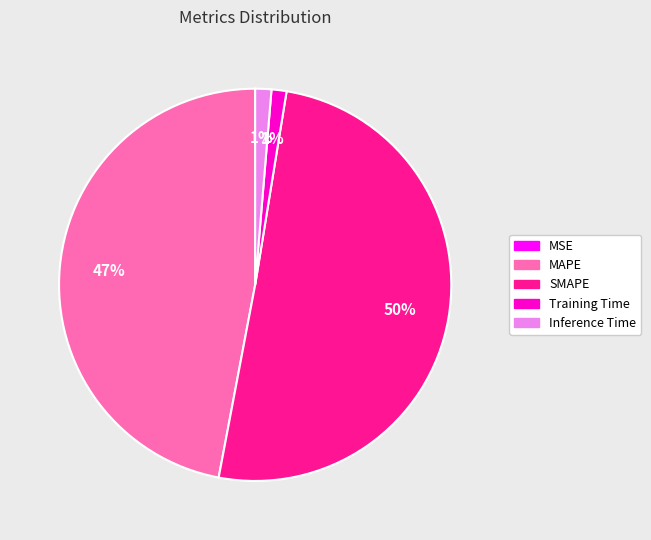

Which slice is the largest?

SMAPE